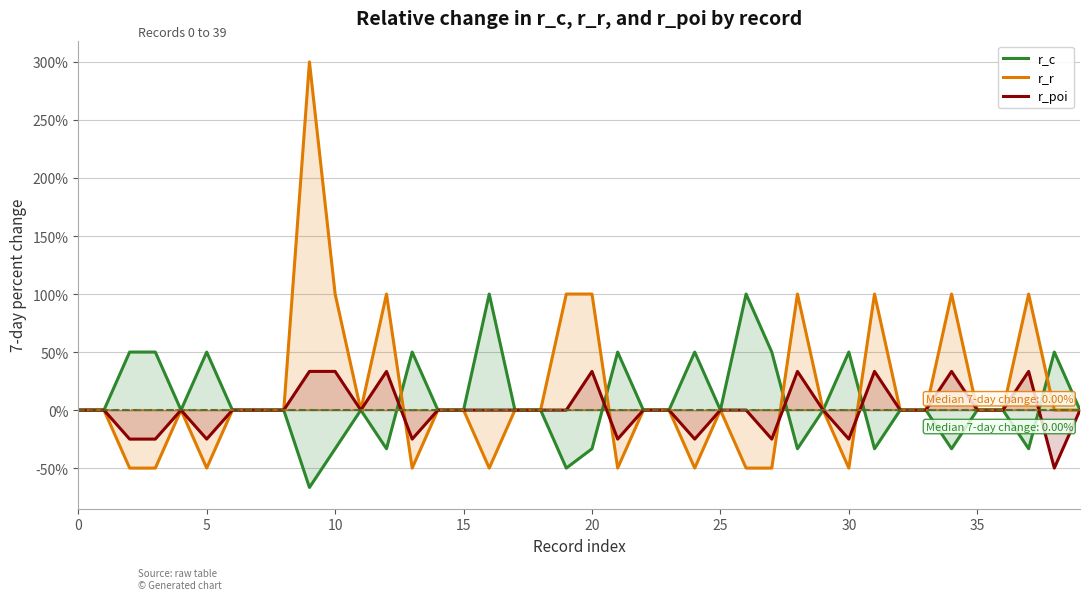

What is the smallest value displayed?

-66.7